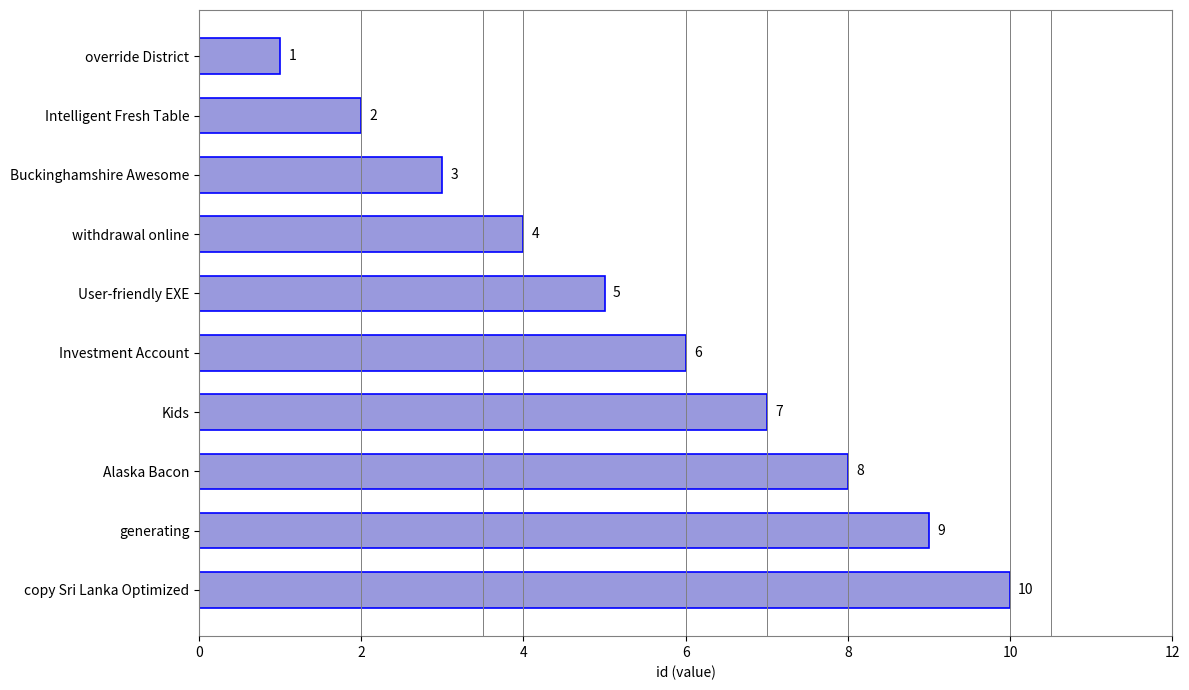

How many data points are less than 6?

5